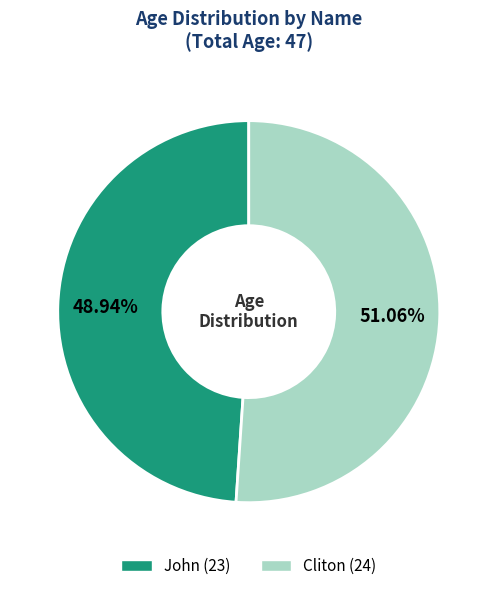

Rank the categories by value from highest to lowest.

Cliton, John